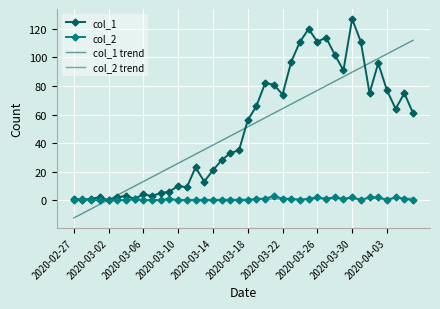

What is the minimum value shown in the chart?

-12.5